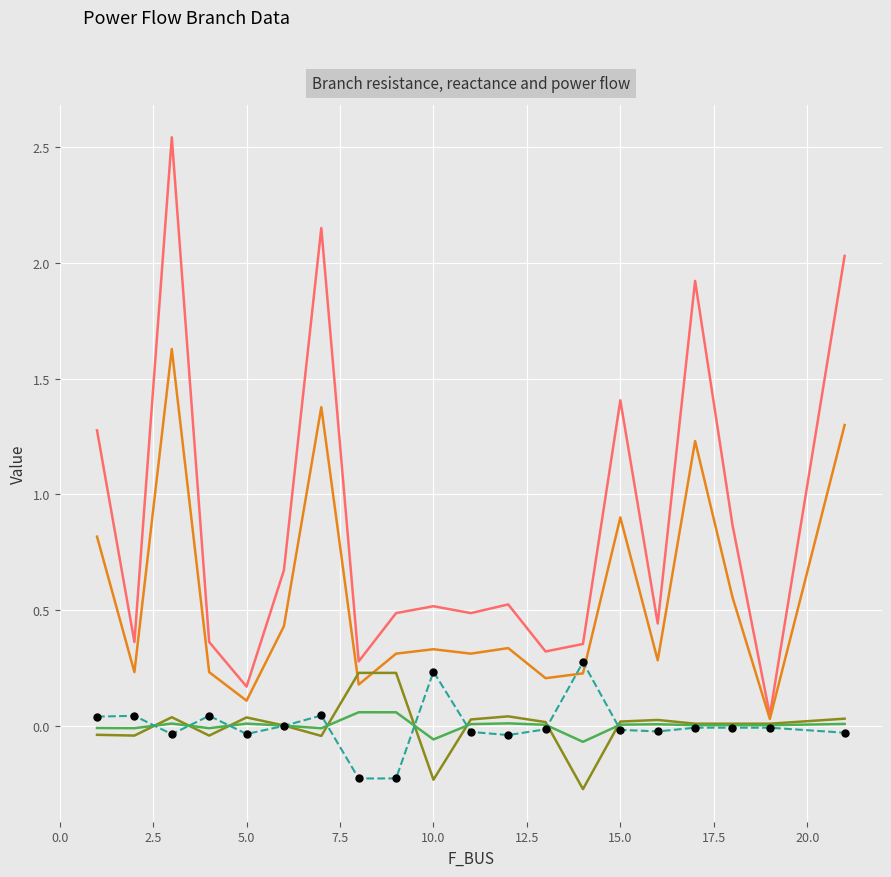

What is the difference between the maximum and second lowest values in the P_in series?

0.5